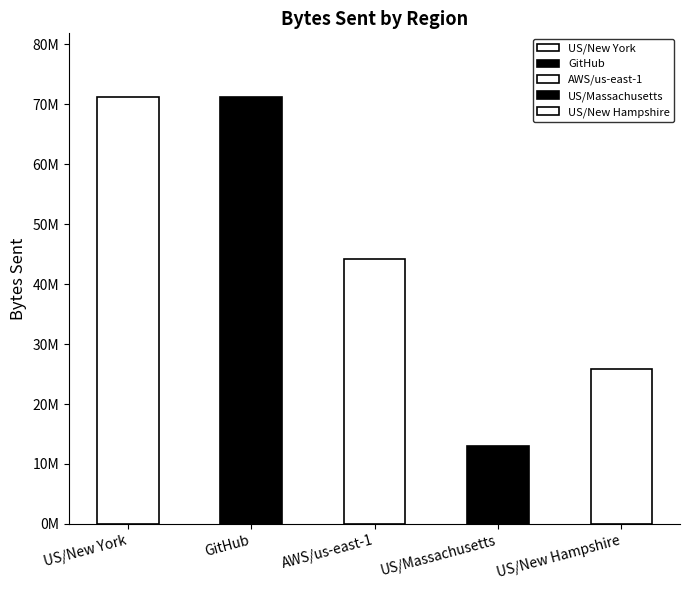

What is the label of the 2nd bar from the right?

US/Massachusetts